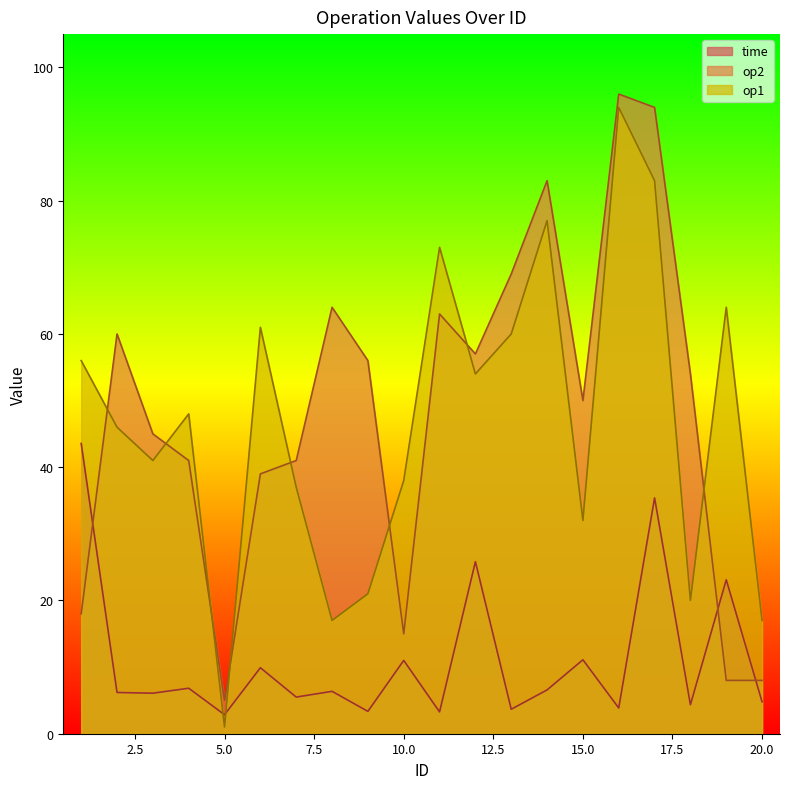

What are all the series names shown in the legend?

time, op2, op1